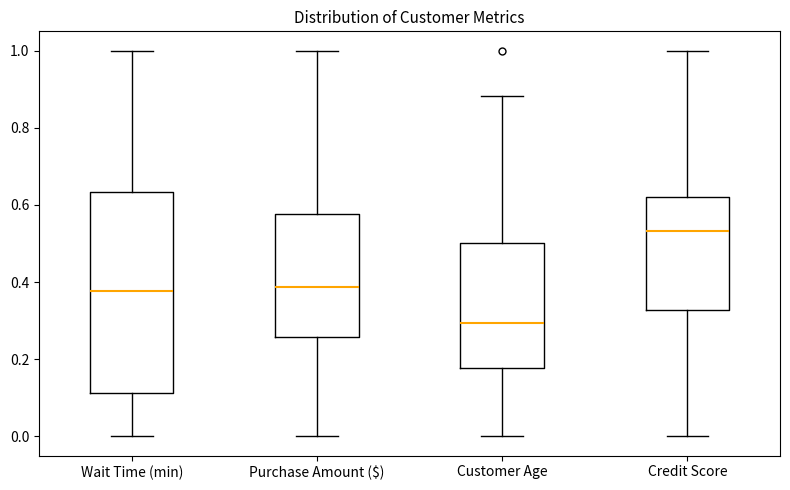

Reading left to right, read every box against the y-axis: the position of its median line, the range the box covers, and the ends of its whiskers. The values are not printed on the chart, so give them approximately, as read against the axis.

Wait Time (min): median 0.38, box 0.12 to 0.64, whiskers 0.00 to 1.00
Purchase Amount ($): median 0.38, box 0.26 to 0.58, whiskers 0.00 to 1.00
Customer Age: median 0.30, box 0.18 to 0.50, whiskers 0.00 to 0.88
Credit Score: median 0.54, box 0.32 to 0.62, whiskers 0.00 to 1.00